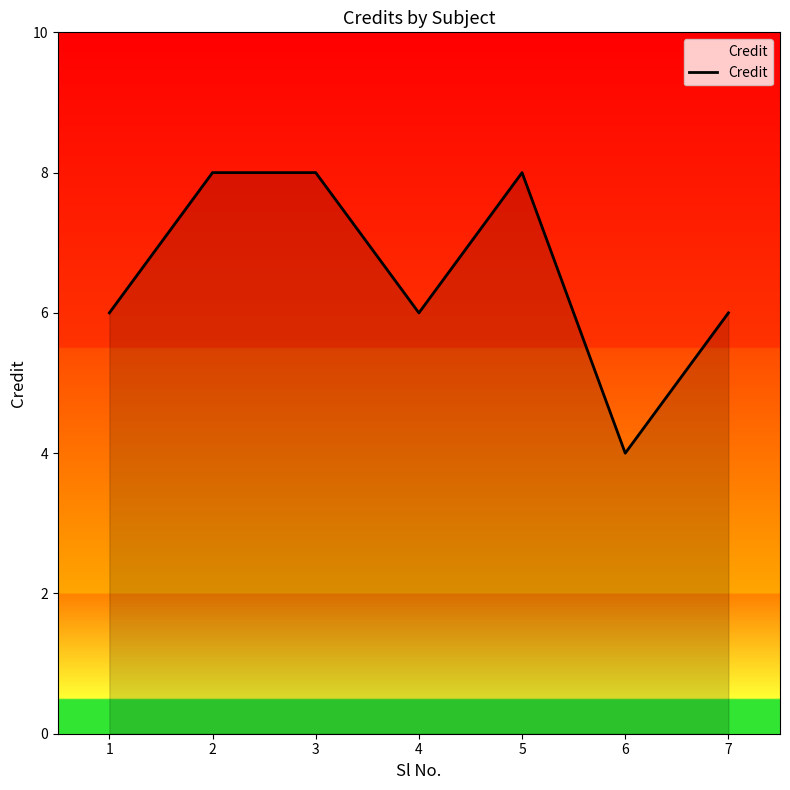

What is the change in value from 2 to 7?

-2